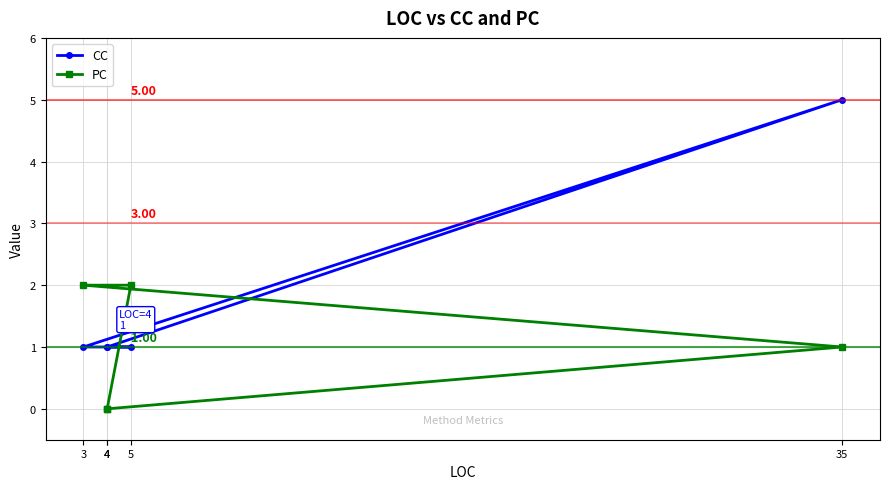

At which category does CC reach its first local peak?

35